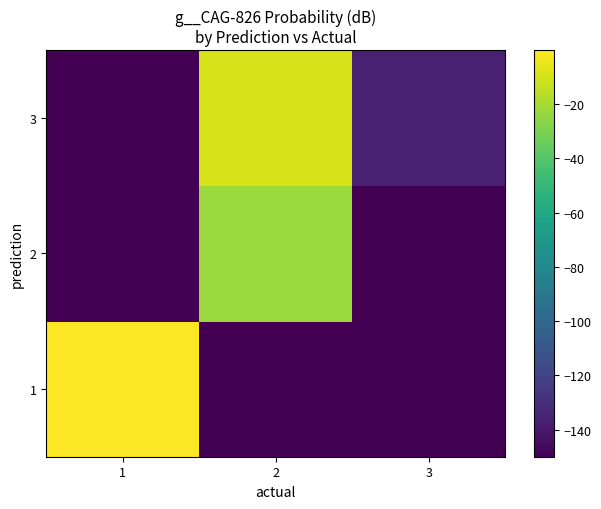

At 2, list the series in order from smallest to largest.

1, 2, 3